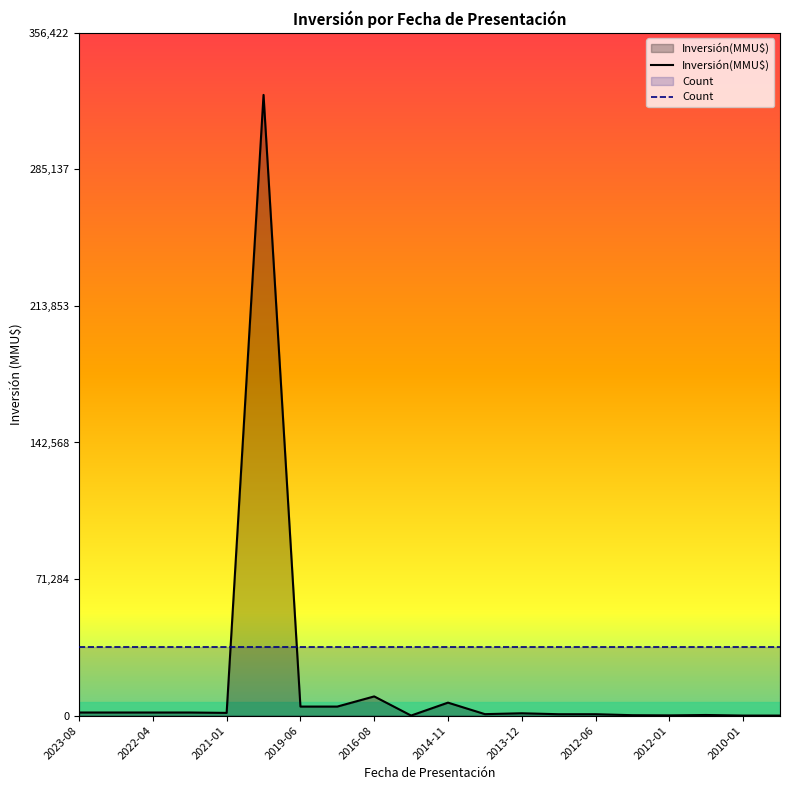

What is the total value across all series at 17?

35942.2